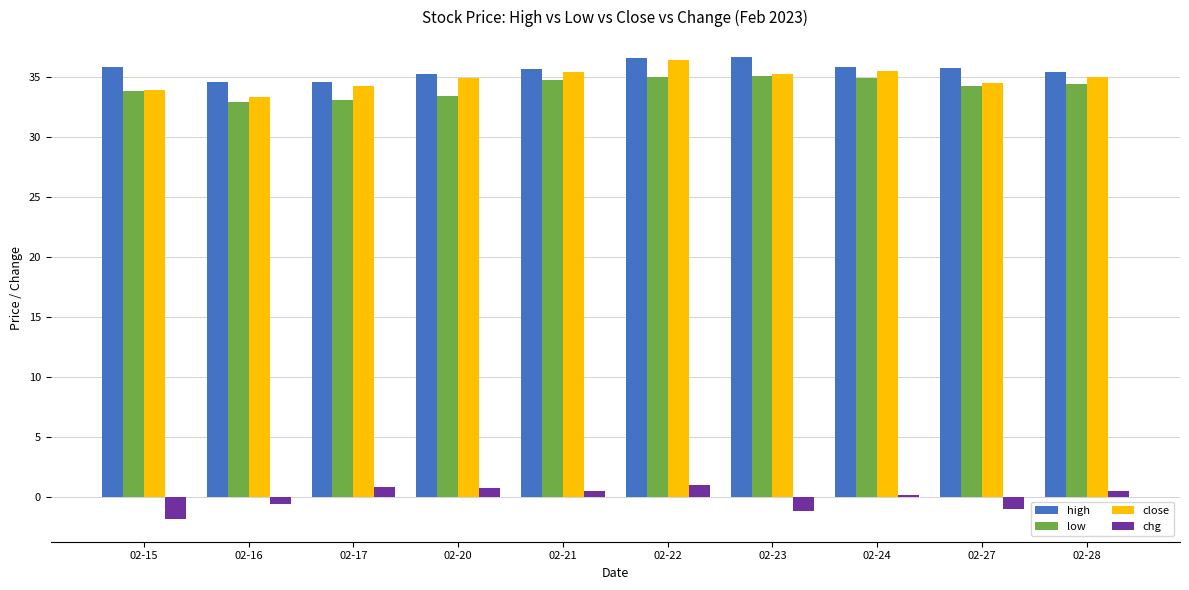

The chg series shows -1.0 at 02-27. True or false?

True